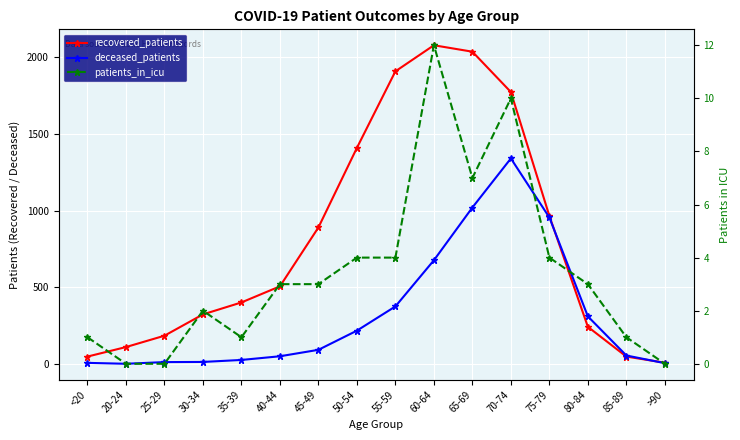

What is the sum of the patients_in_icu values at 75-79 and 50-54?

8